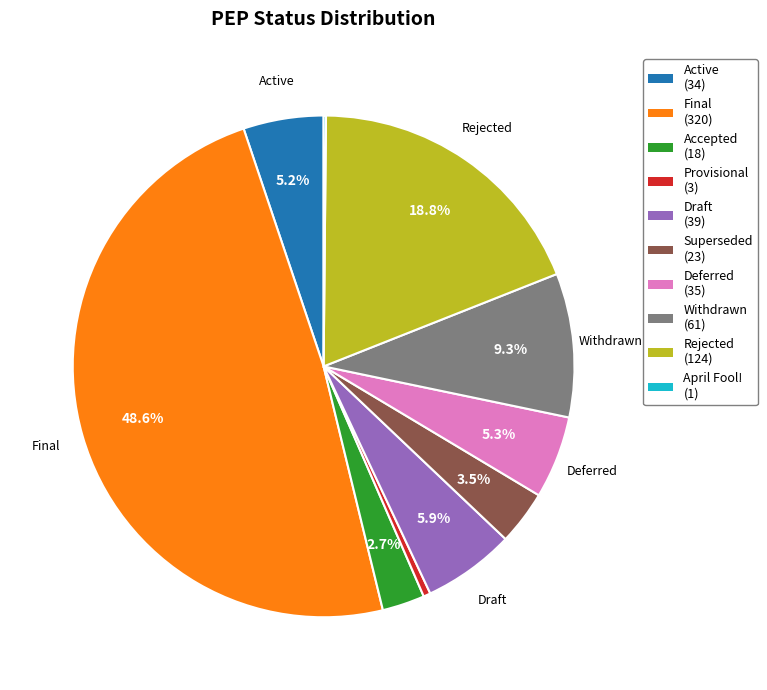

Is there any slice that represents more than half of the pie?

No